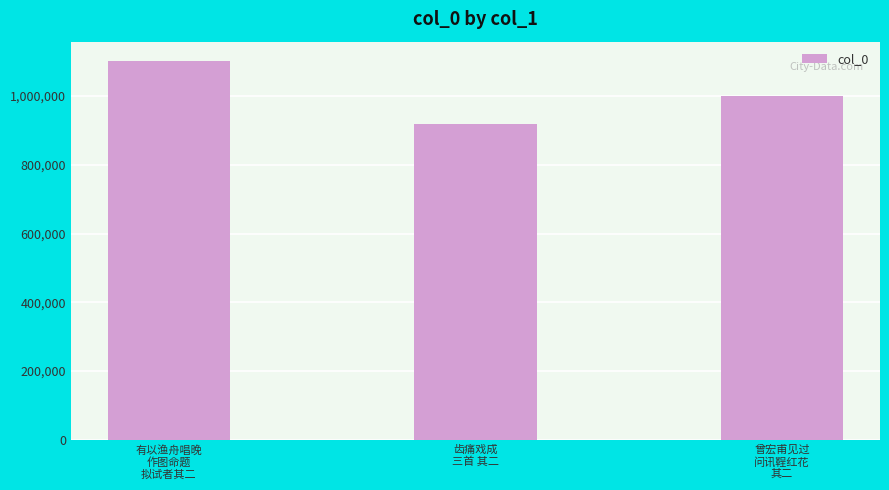

How many values are below 1000734?

1